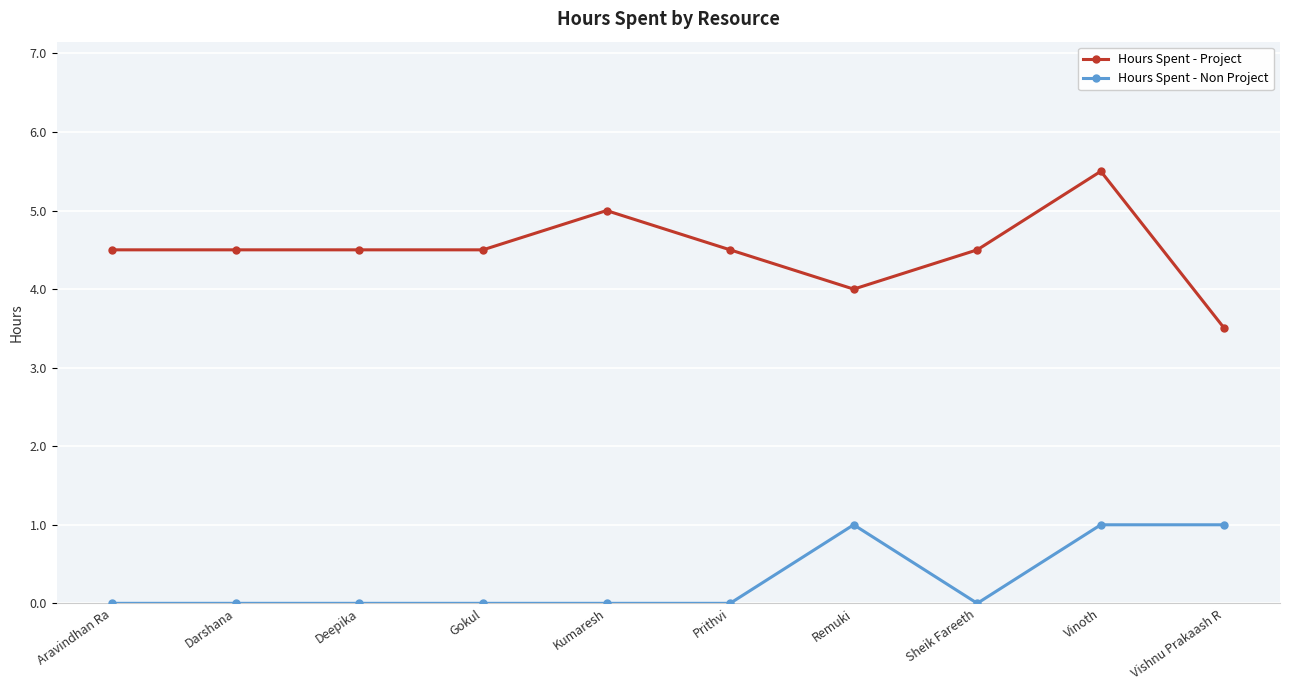

Reading left to right, what are all the values shown in this chart?

Hours Spent - Project: 4.5	4.5	4.5	4.5	5.0	4.5	4.0	4.5	5.5	3.5
Hours Spent - Non Project: 0.0	0.0	0.0	0.0	0.0	0.0	1.0	0.0	1.0	1.0